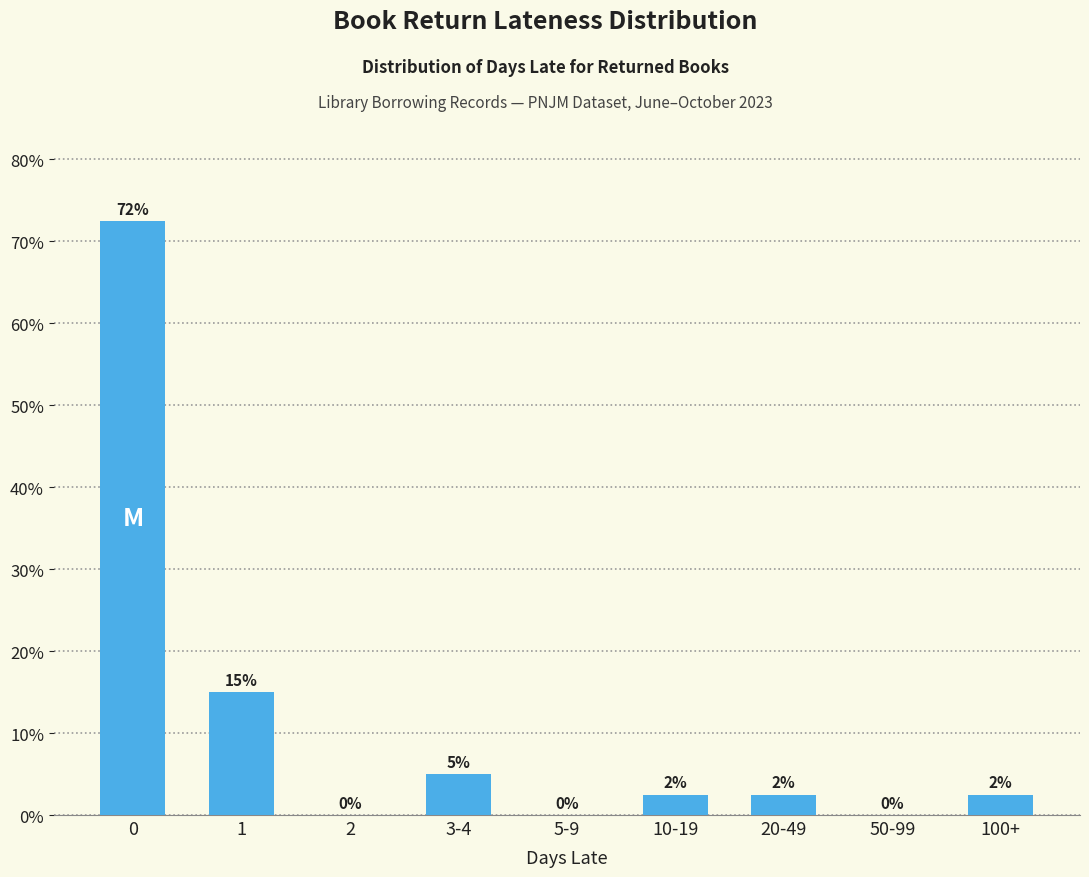

Read the value at 0.

72.5